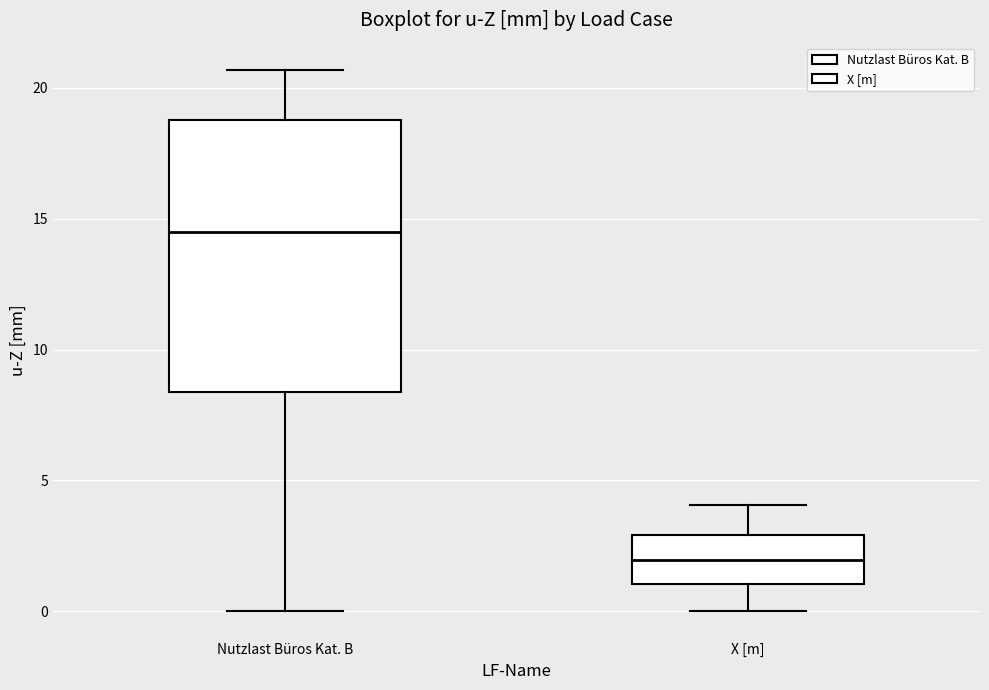

Which box's median line is the lowest?

X [m]